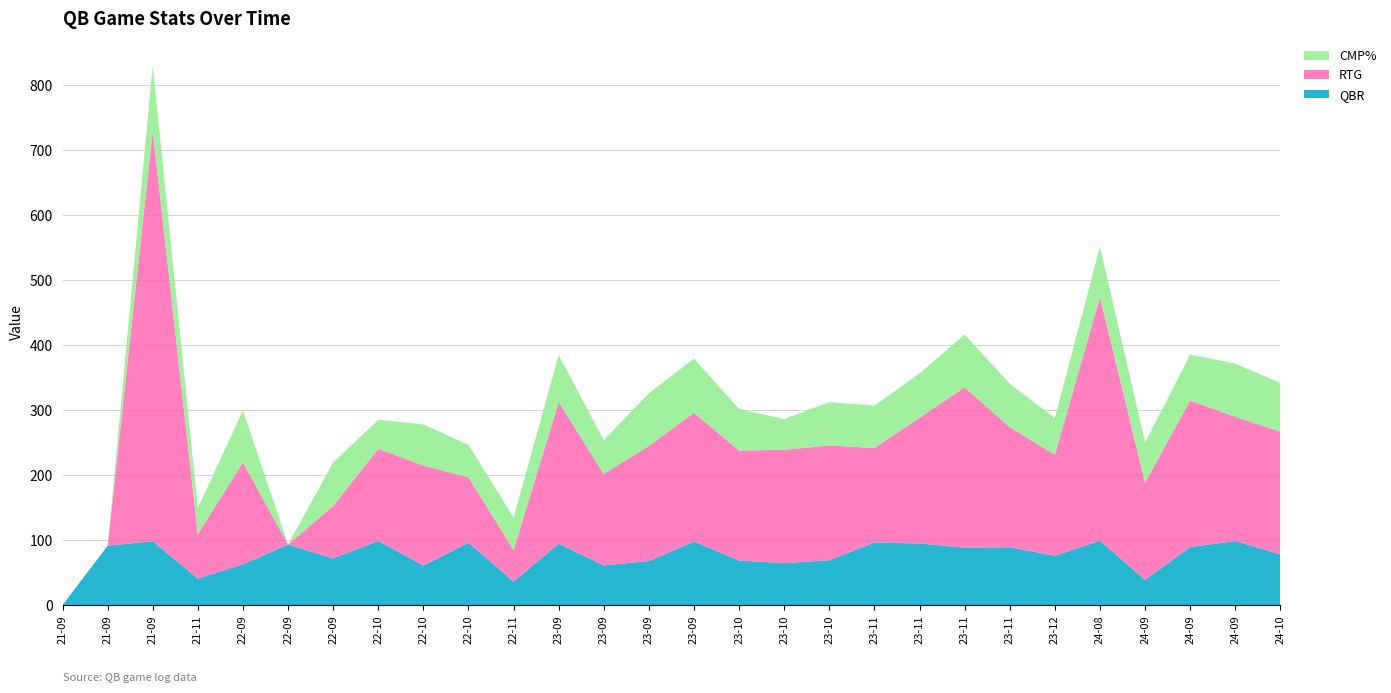

Reading right to left, list all the values displayed in this chart.

QBR: 77.9	98.5	89.2	38.7	99.1	75.8	88.9	88.3	94.7	96.3	68.9	64.5	68.5	97.7	67.7	61.0	94.4	36.2	96.0	60.8	98.7	71.8	93.1	62.7	40.6	98.3	91.2	0.0
RTG: 188.9	191.0	225.7	149.6	374.4	155.3	184.8	246.6	193.4	145.2	176.6	174.2	169.3	198.1	177.1	140.8	217.8	48.3	100.4	153.8	141.8	80.7	0.0	156.8	68.6	631.6	0.0	0.0
CMP%: 75.0	81.8	70.6	61.5	77.8	56.5	66.7	81.3	68.2	65.2	66.7	47.6	63.6	83.3	81.0	51.9	72.2	50.0	50.0	63.2	44.4	66.7	0.0	80.0	40.0	100.0	0.0	0.0